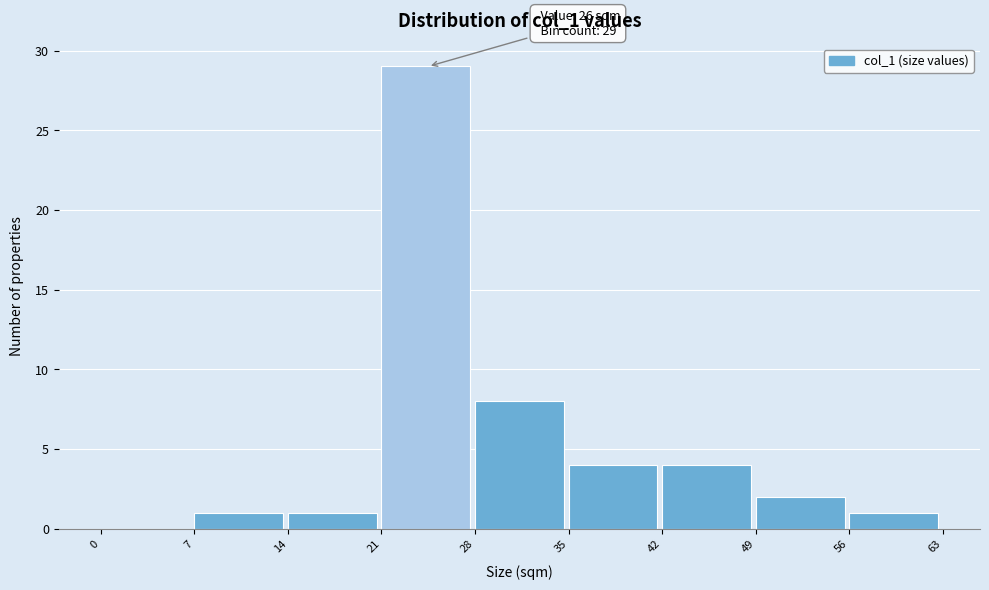

Over which range of the x-axis is the bar tallest?

21 to 28